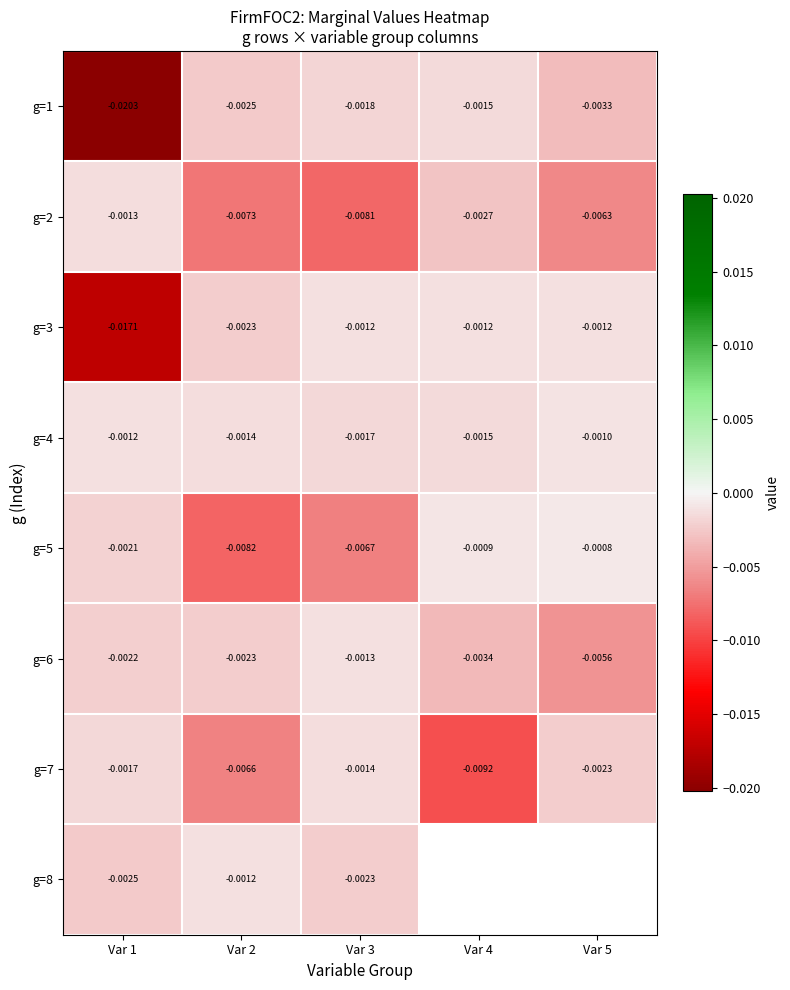

Is the value of g=7 at Var 5 greater than the value of g=3 at Var 3?

No